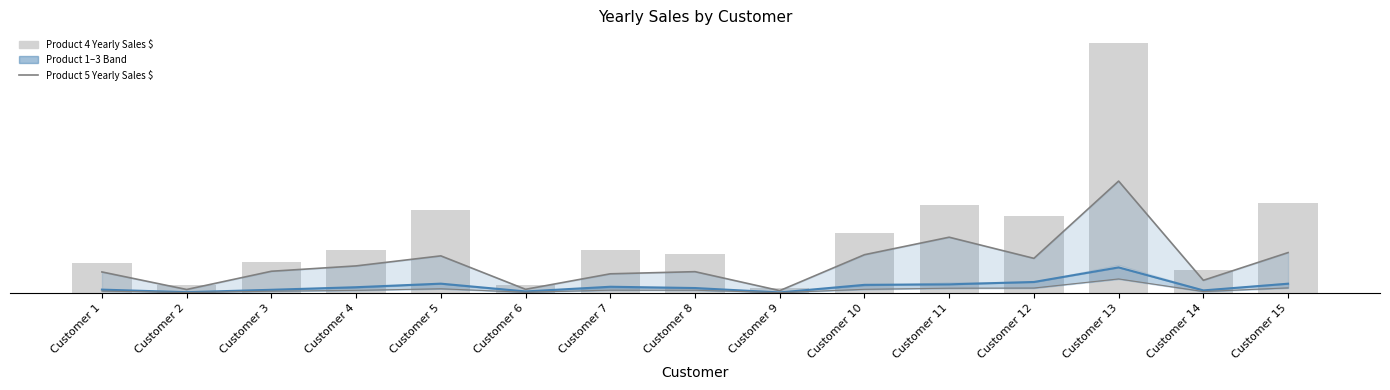

Where does the Product 5 Yearly Sales $ series first go above 41?

Customer 3